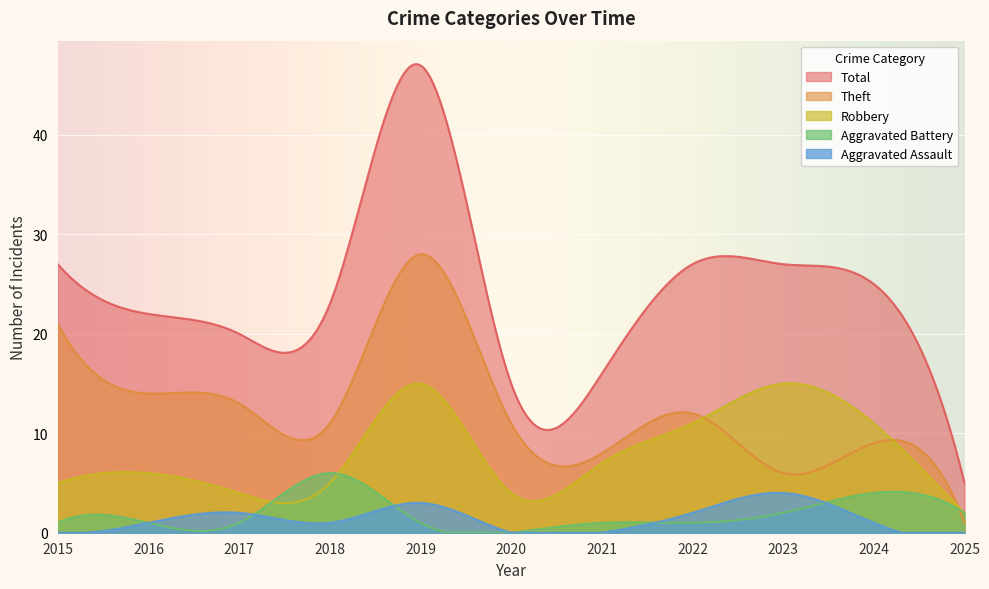

Where does the Aggravated Battery series first go above 1?

2018